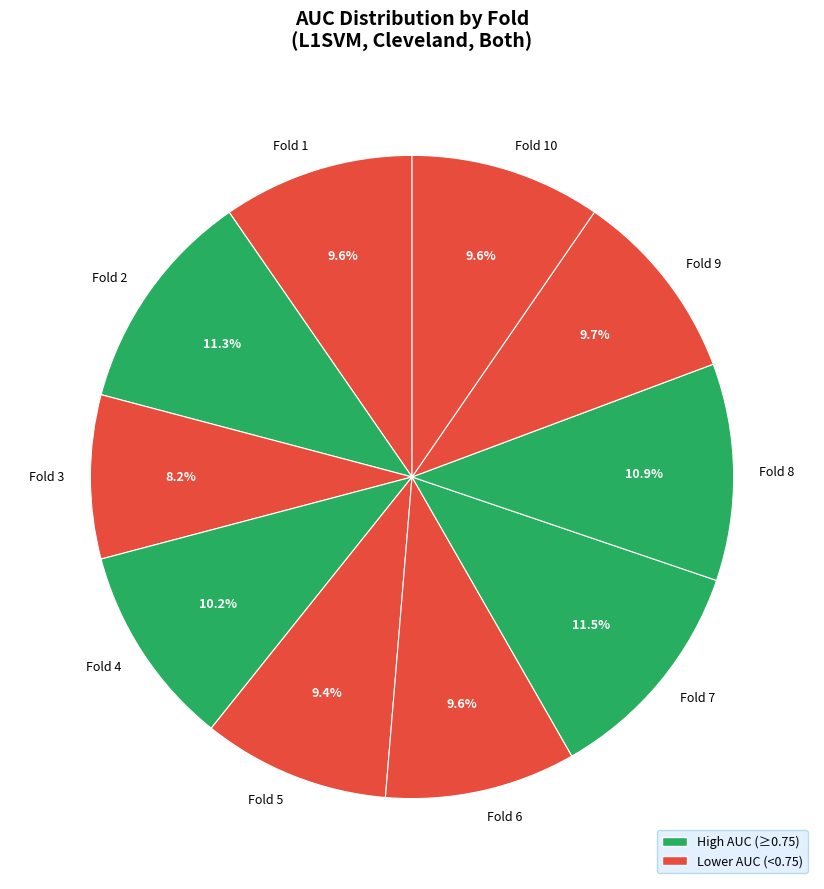

Is it true that Fold 5 is 9% of the pie?

True